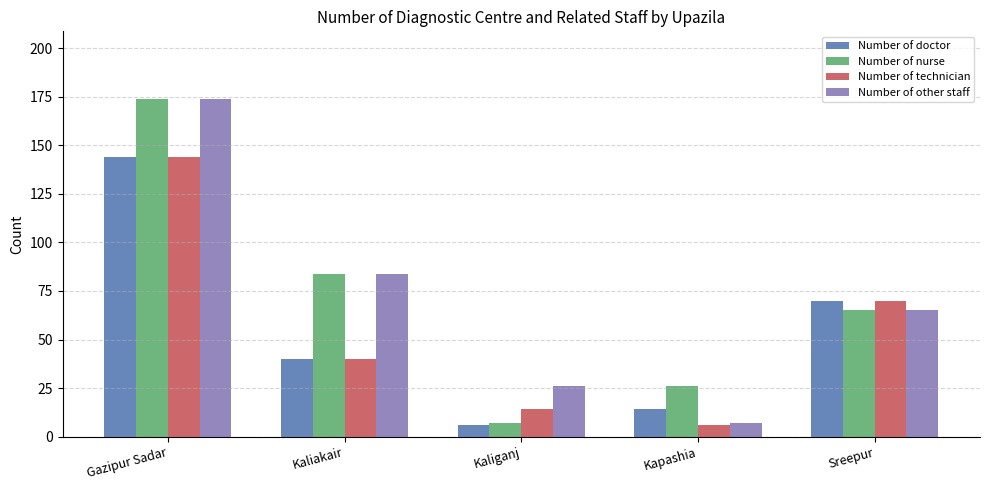

Rank the categories by Number of nurse value from highest to lowest.

Gazipur Sadar, Kaliakair, Sreepur, Kapashia, Kaliganj